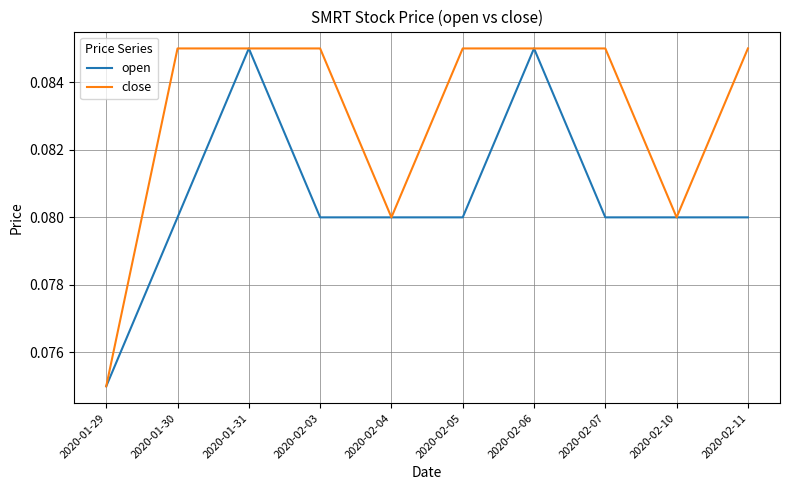

What is the total value across all series at 2020-02-05?

0.2